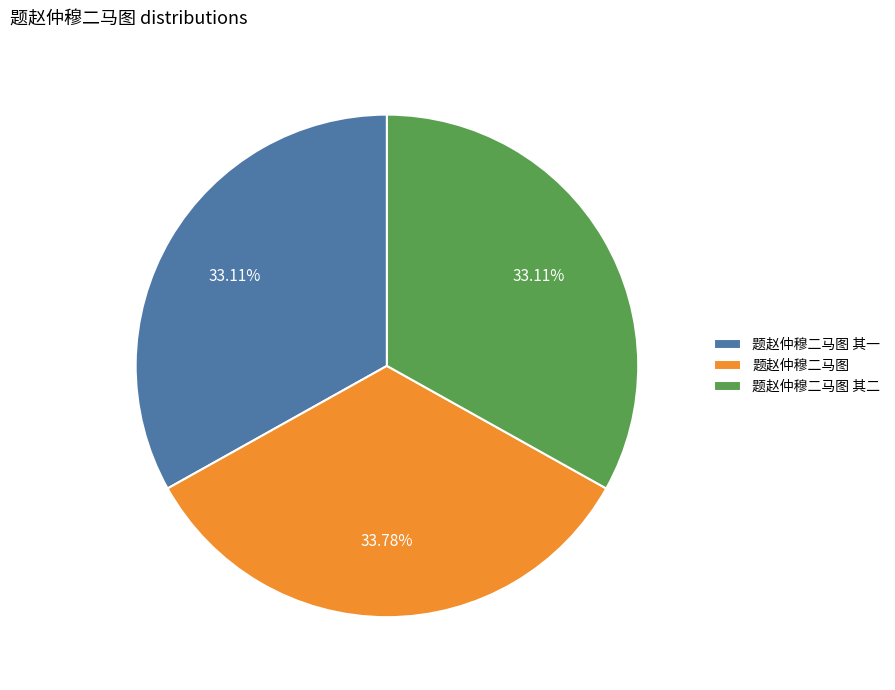

Between 题赵仲穆二马图 其二 and 题赵仲穆二马图, which is larger?

题赵仲穆二马图